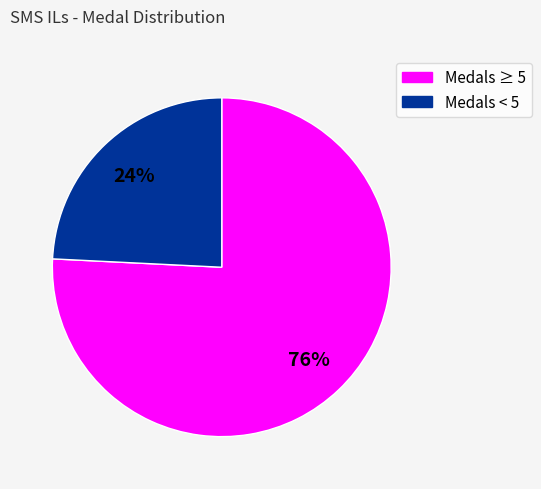

Is there a majority slice in this chart?

Yes